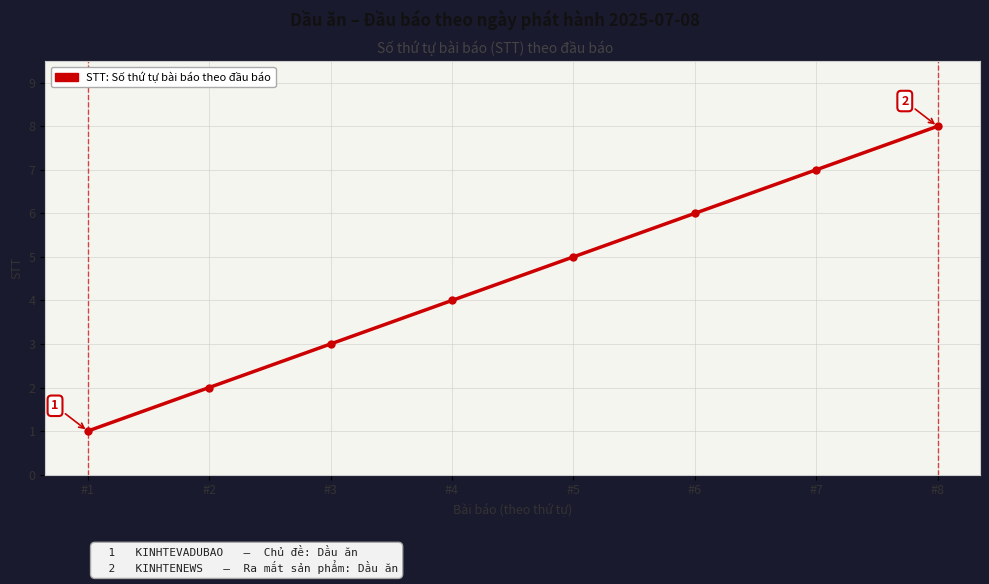

Which category has the lowest value across all series?

#1